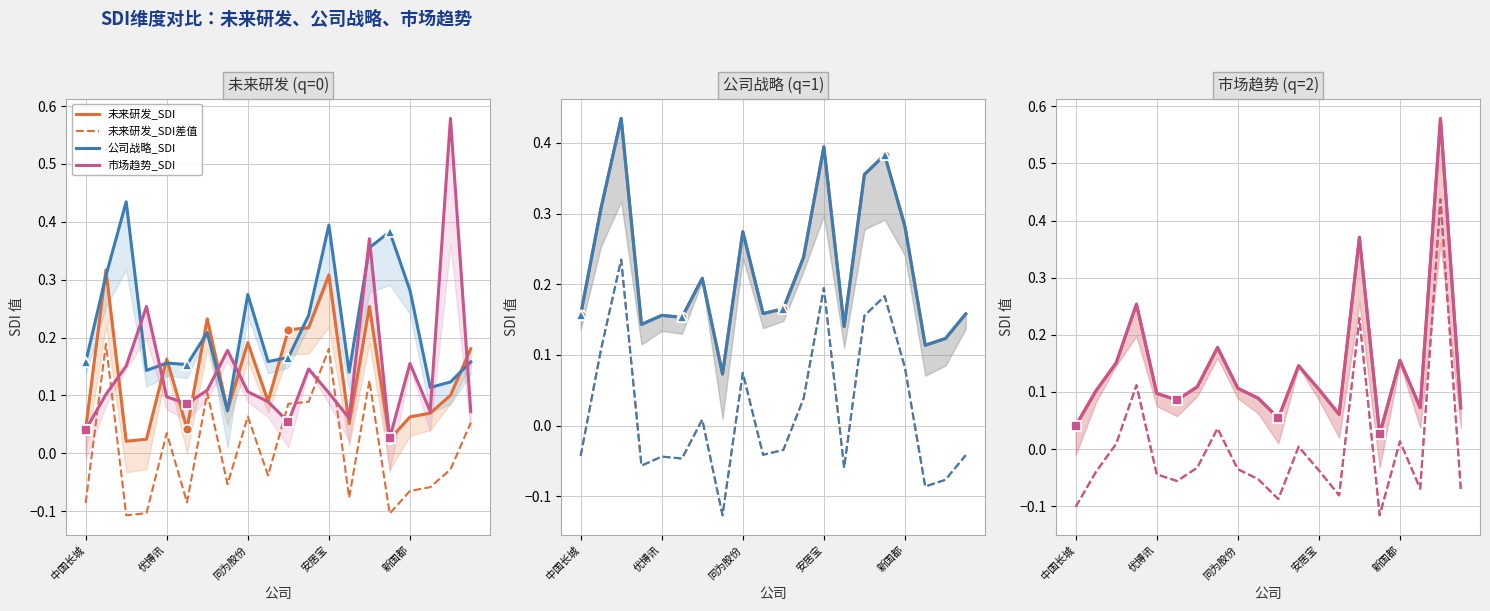

What value does the 市场趋势_SDI series have at 18?

0.6